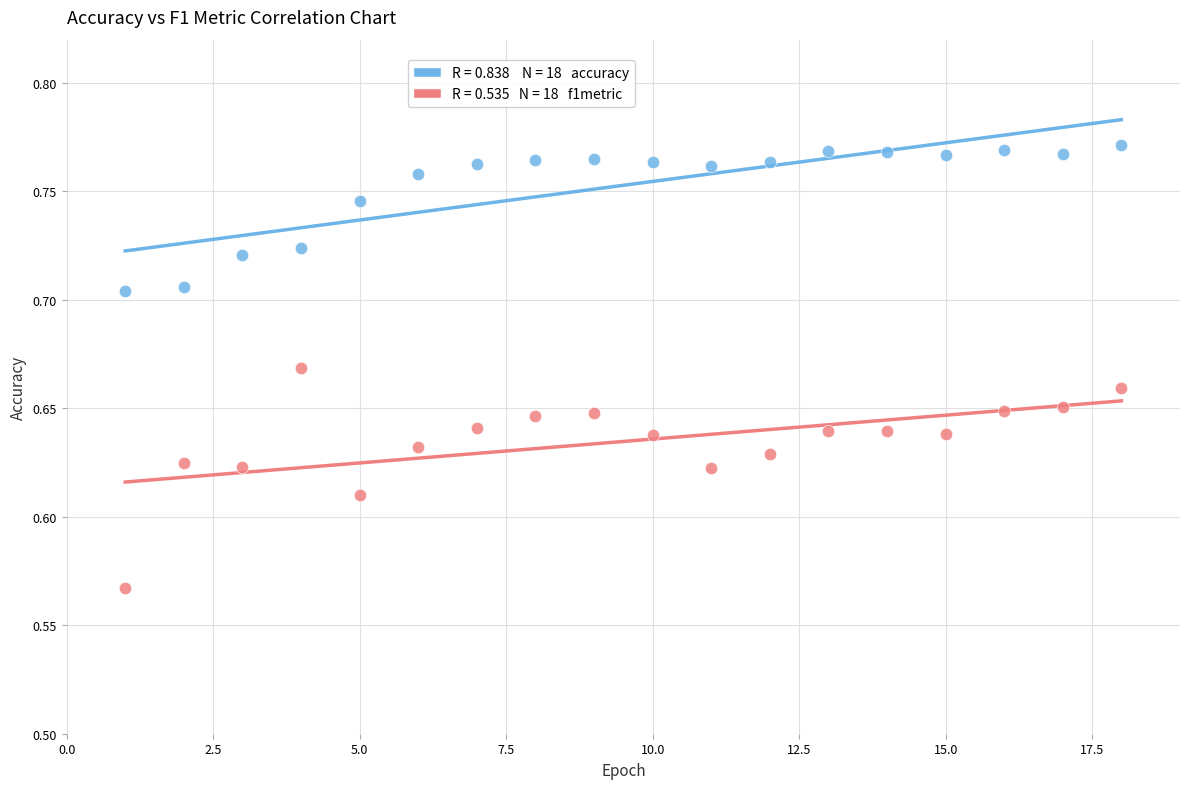

Across all data points, what is the range of X values (max minus min)?

17.0